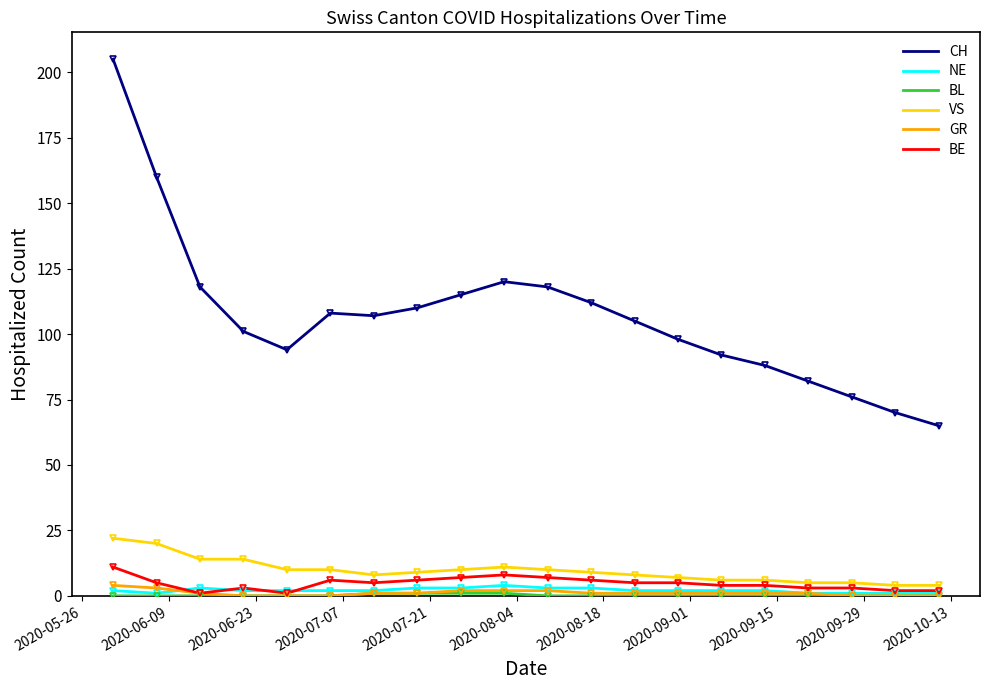

Which series has the largest total across all categories?

CH